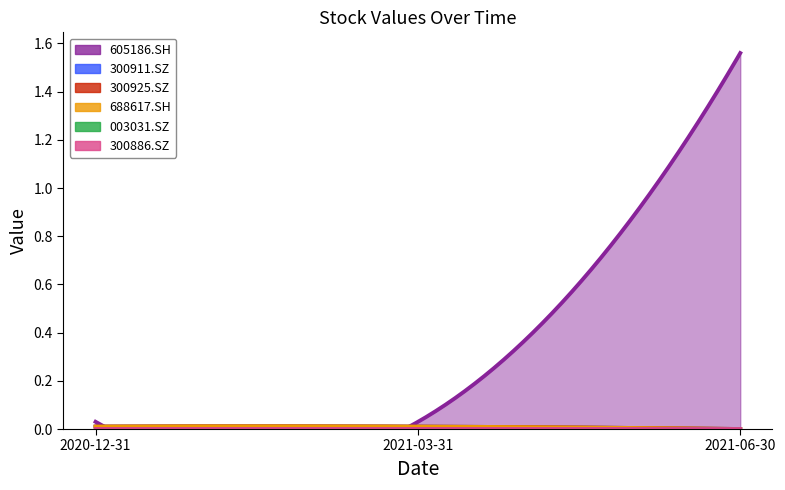

Which label corresponds to the smallest value in the chart?

2021-06-30